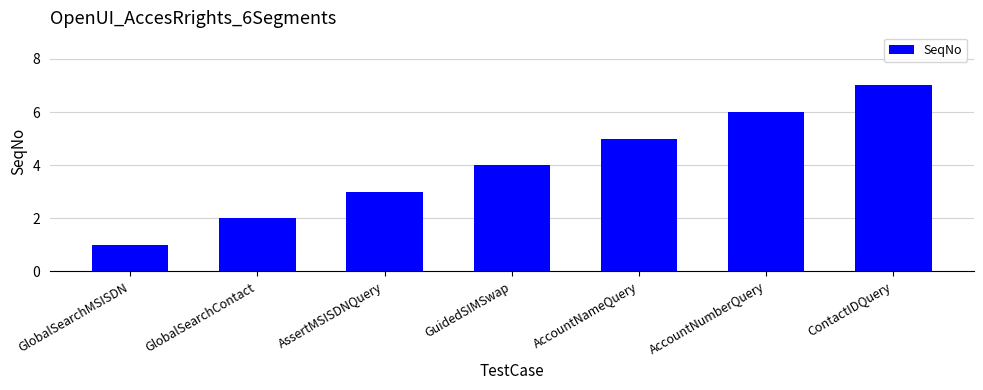

Is it true that the value at ContactIDQuery is 7?

True